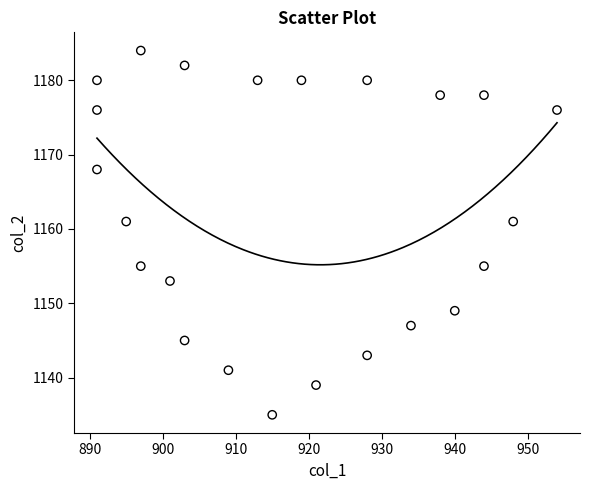

What is the range of X values (max minus min)?

63